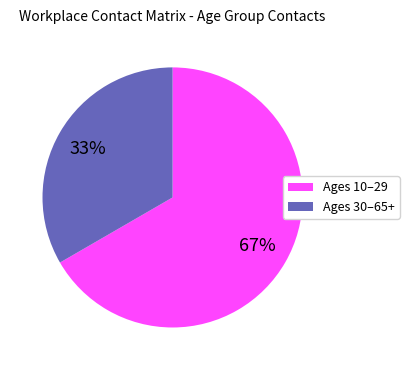

Is there a majority slice in this chart?

Yes